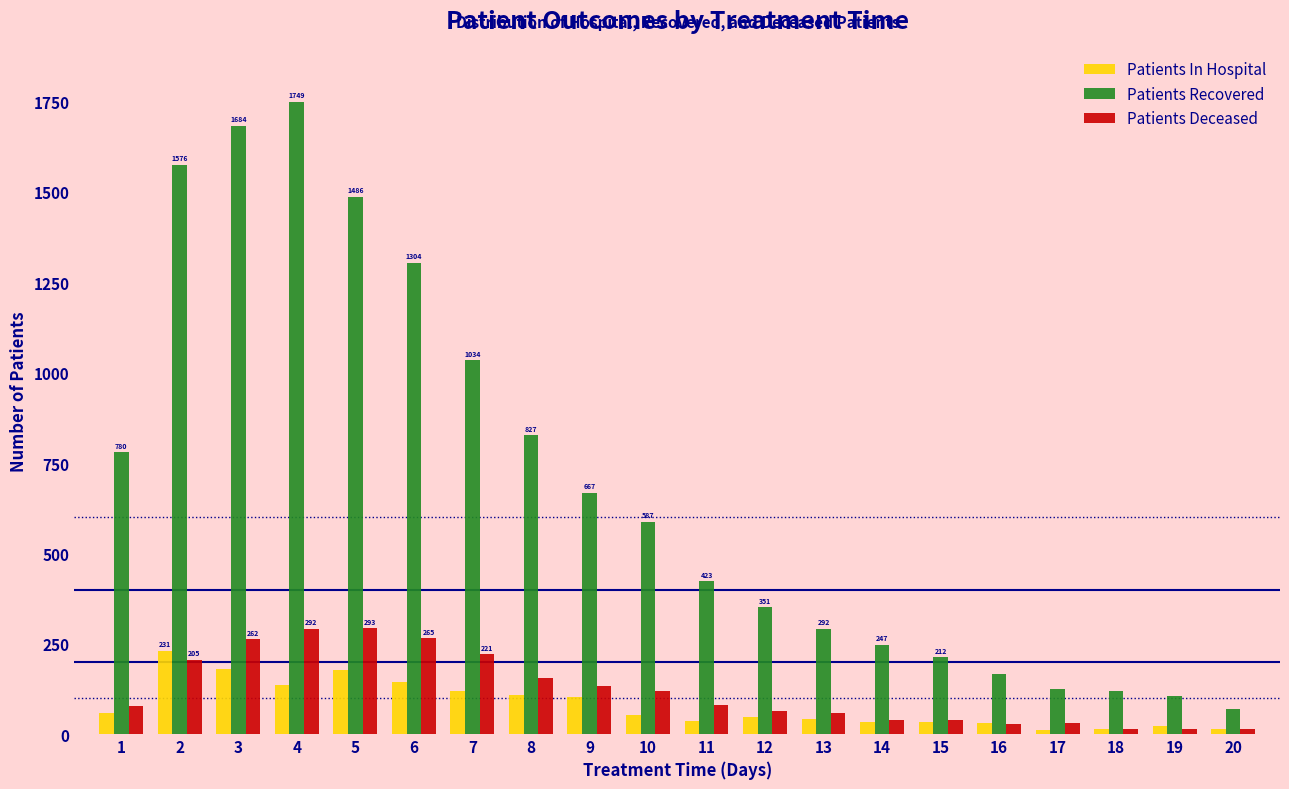

At which label is Patients Deceased closest to 153?

8